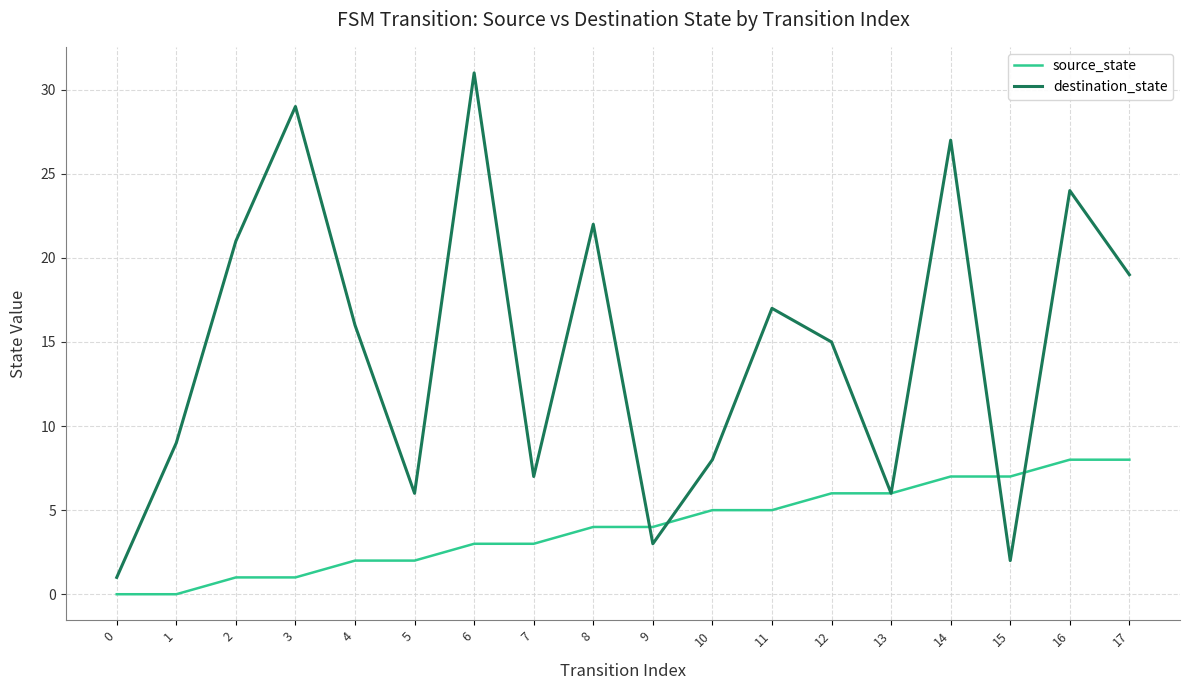

Is it true that source_state equals 3 at 12?

False